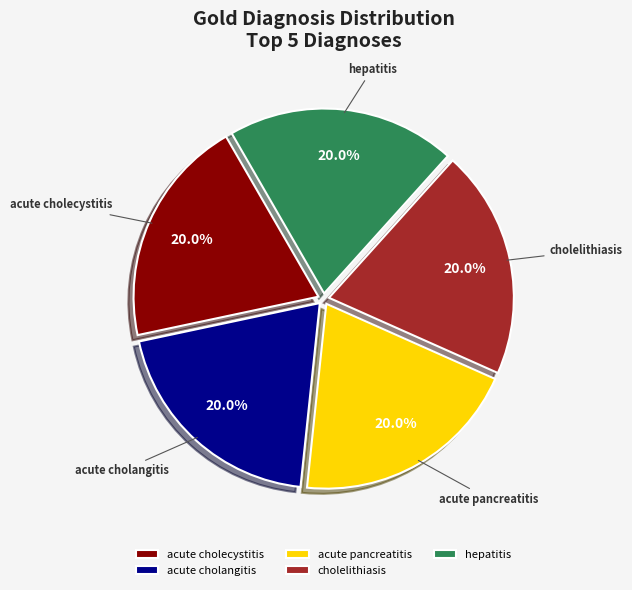

What percentage is the cholelithiasis slice, to the nearest percent?

20%